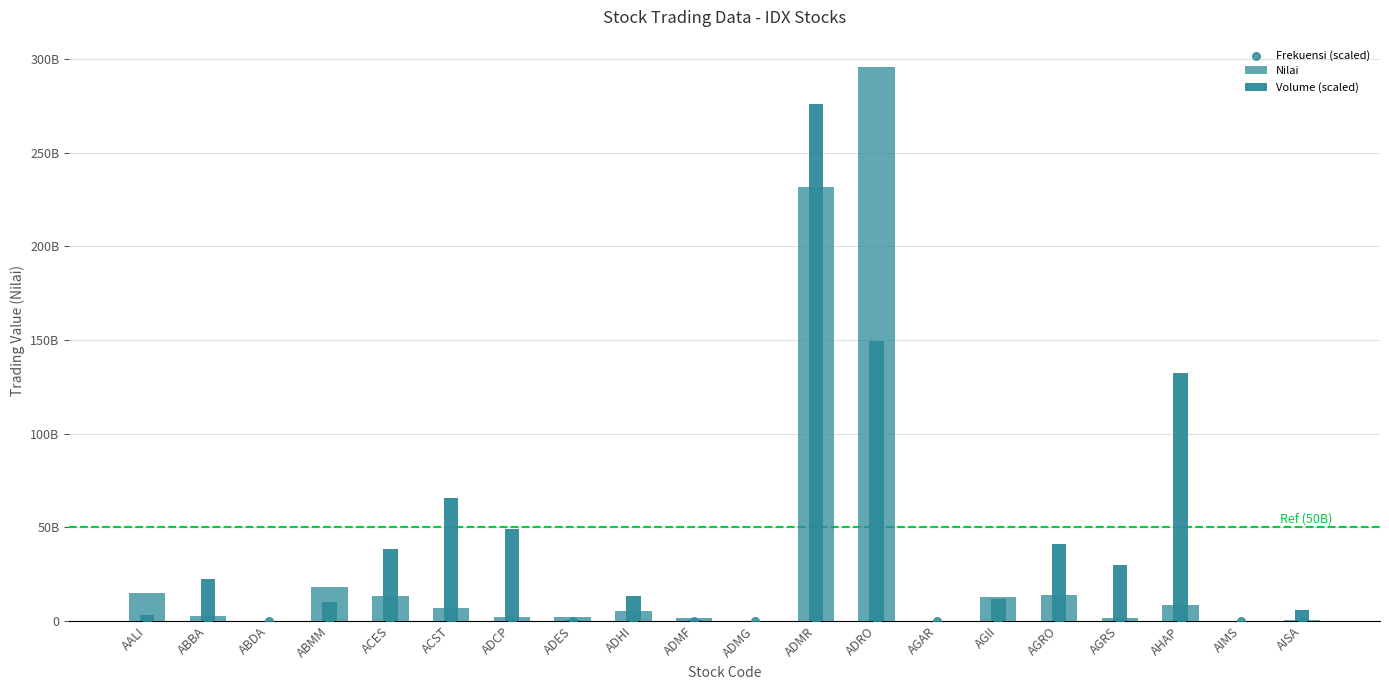

Which series has the largest Y range (max minus min)?

Nilai